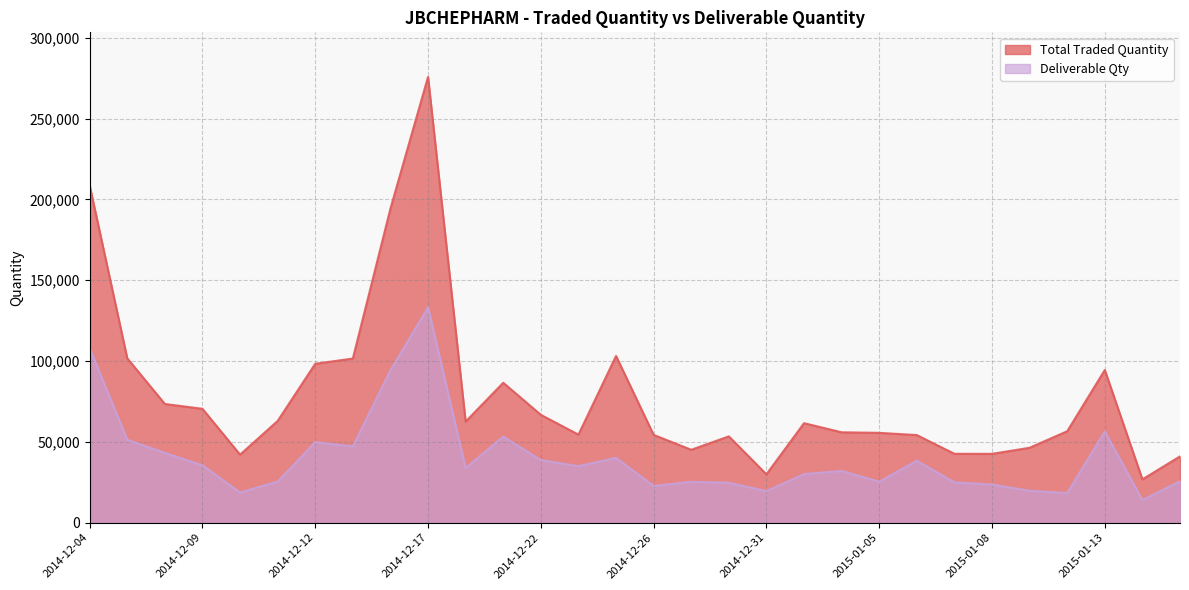

How many data points in Deliverable Qty are less than 33845?

15